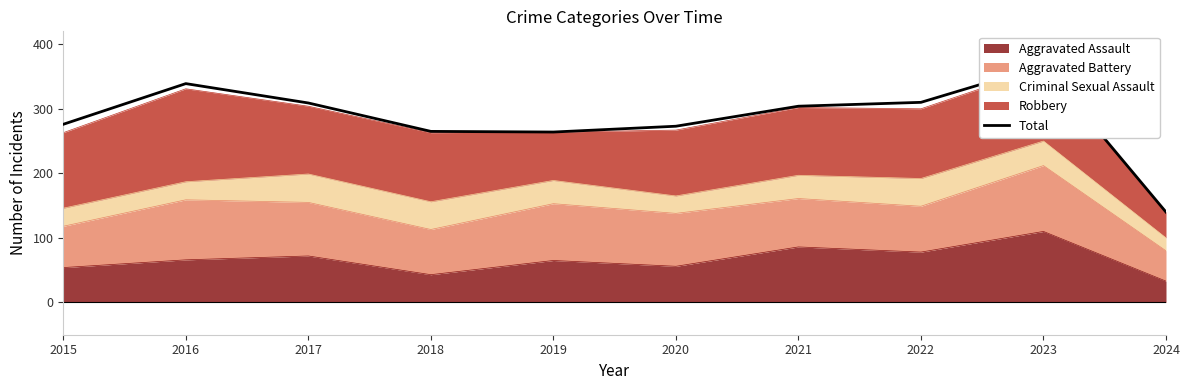

Where does the data first go above 304?

2016